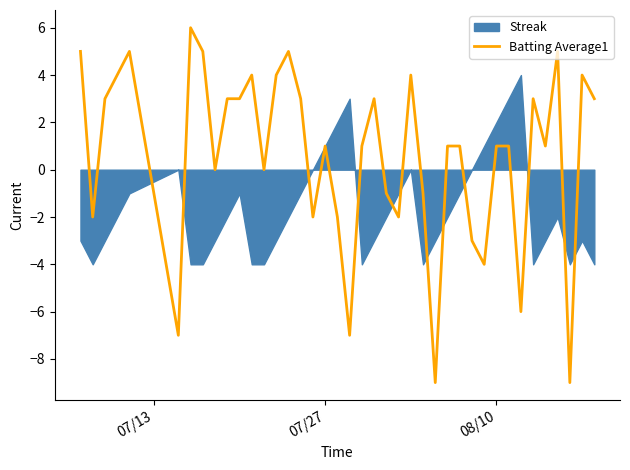

Does the chart have visible grid lines?

No